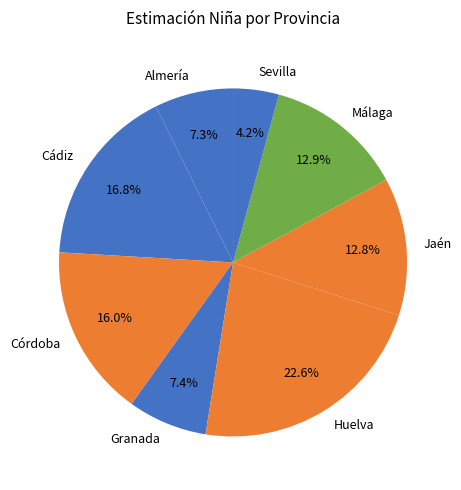

Does any single category account for the majority?

No